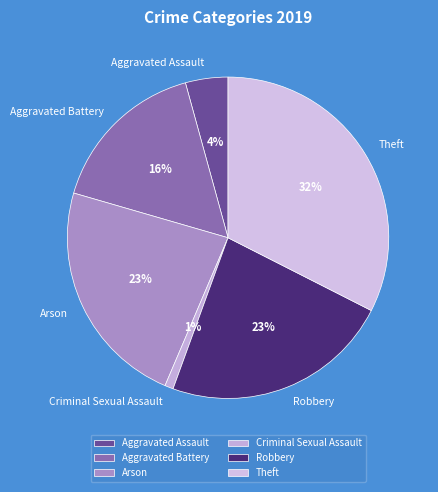

How many segments does this pie chart have?

6